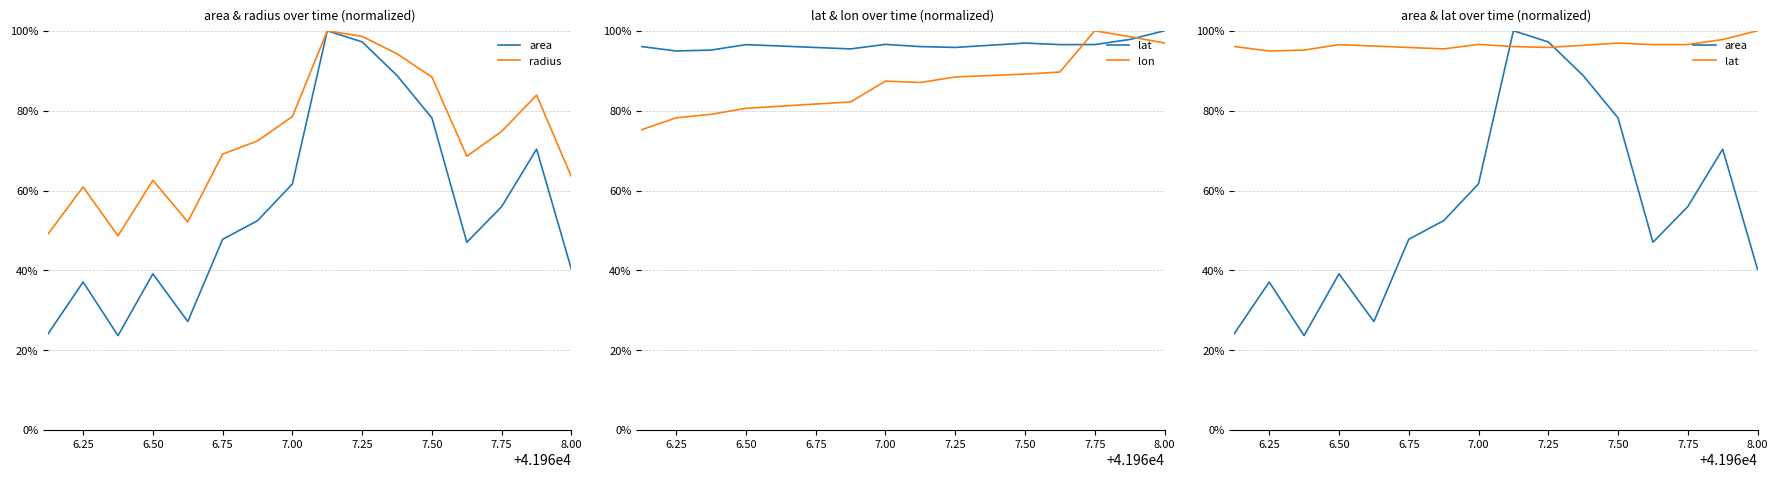

True or false: area has a value of 0.4 at 6.00.

False